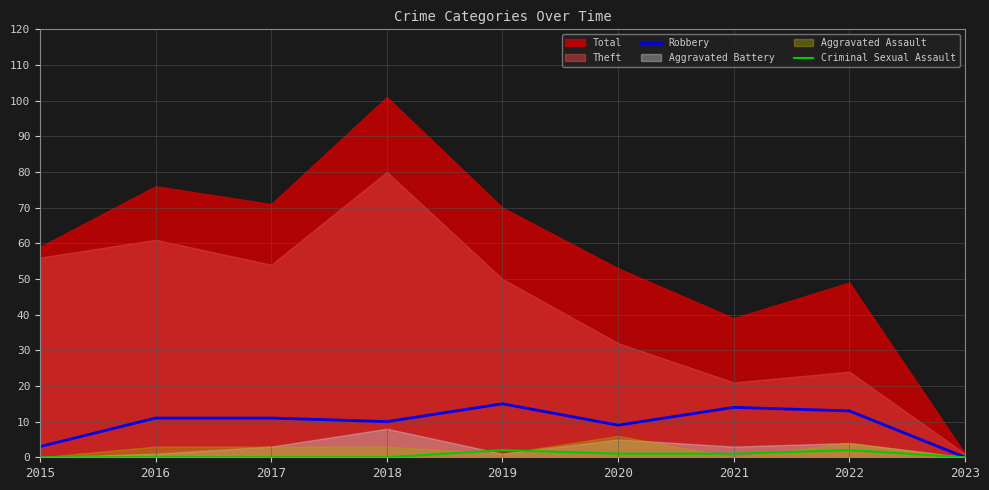

True or false: Criminal Sexual Assault has more than 0 interior local peaks.

True